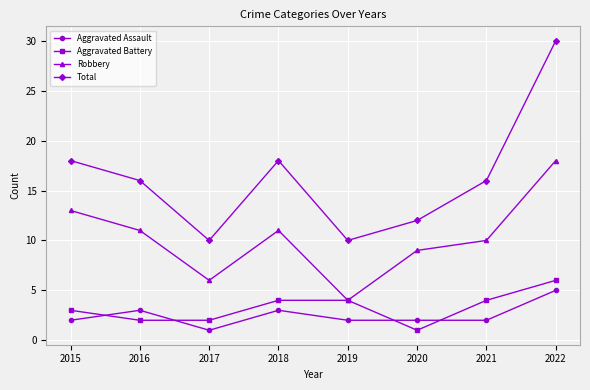

What are all the series names shown in the legend?

Aggravated Assault, Aggravated Battery, Robbery, Total